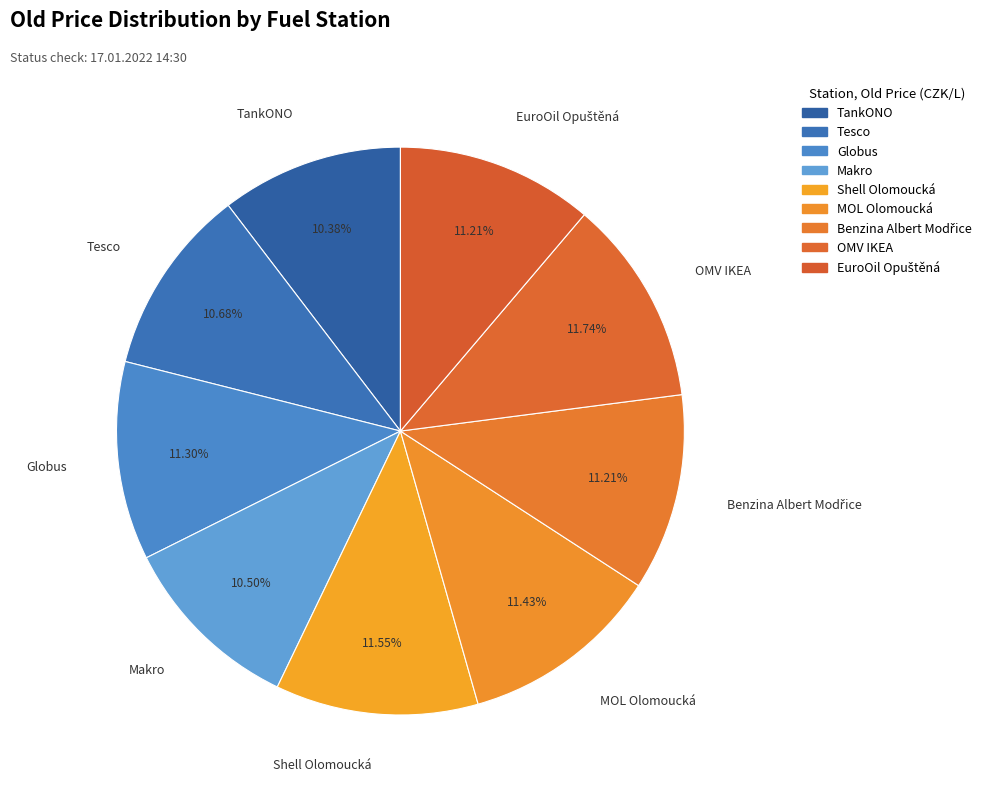

Count the number of slices in the pie.

9